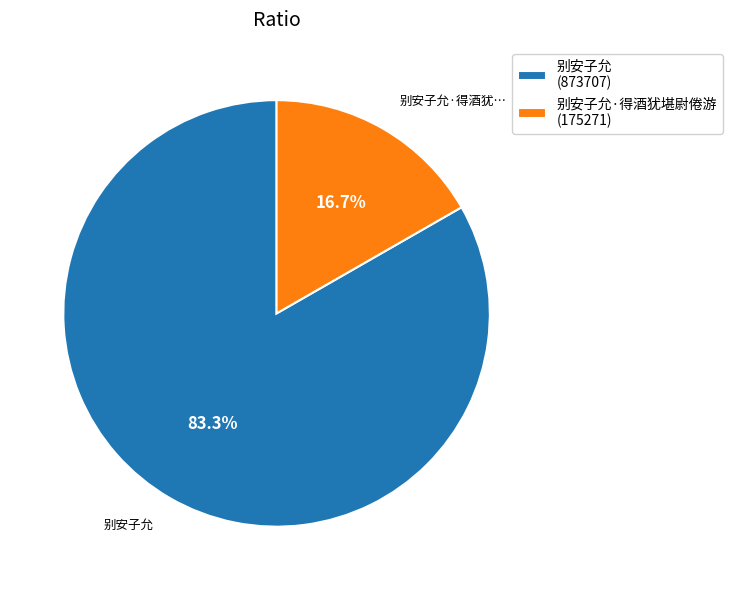

Which category has the smallest portion of the pie?

别安子允·得酒犹堪尉倦游 (175271)